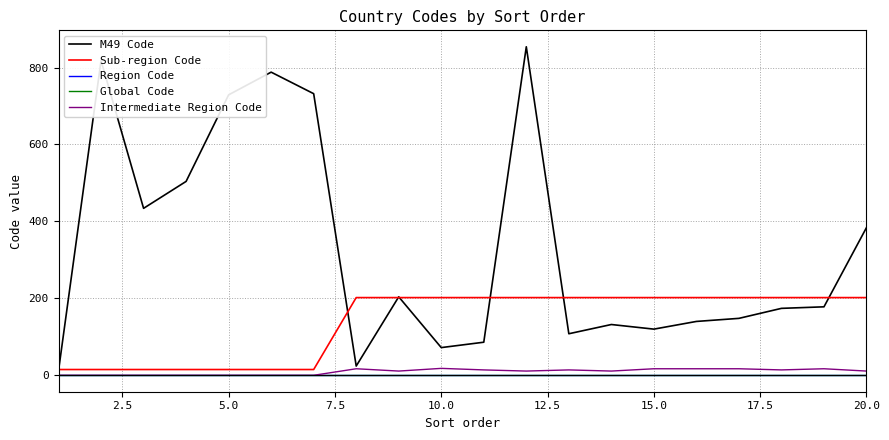

Which series has the largest range (max minus min)?

M49 Code